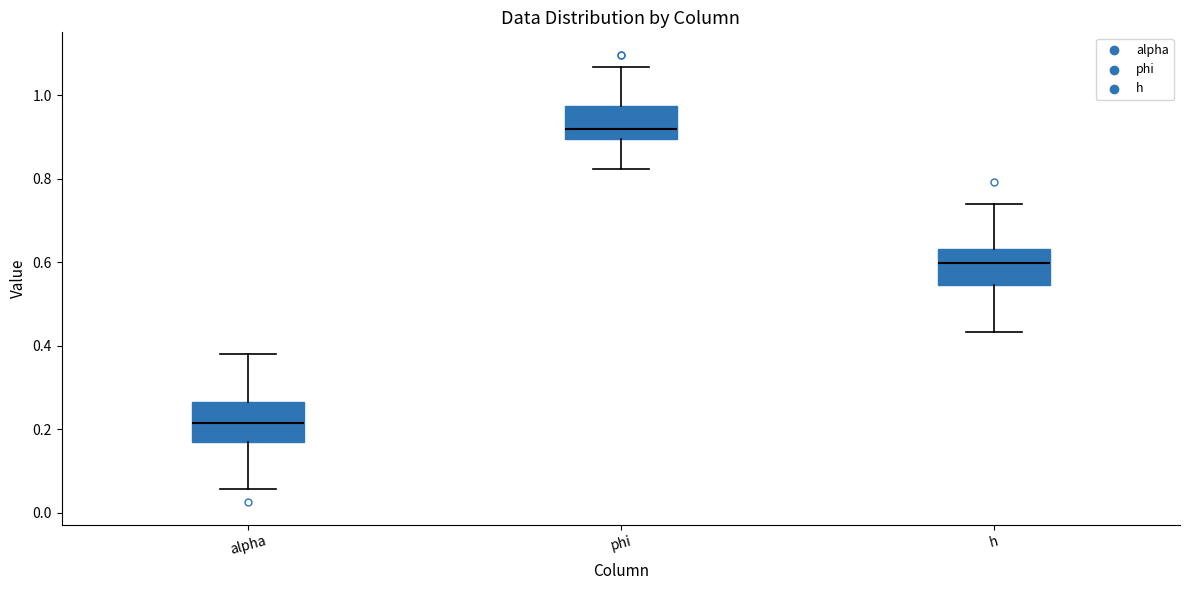

Which box has the highest median line?

phi